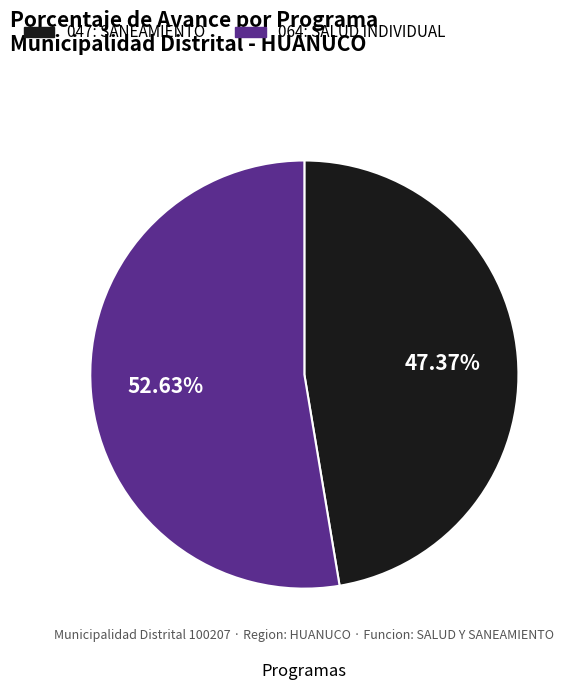

To the nearest percent, what is the difference between the 064: SALUD INDIVIDUAL and 047: SANEAMIENTO slice percentages?

5%